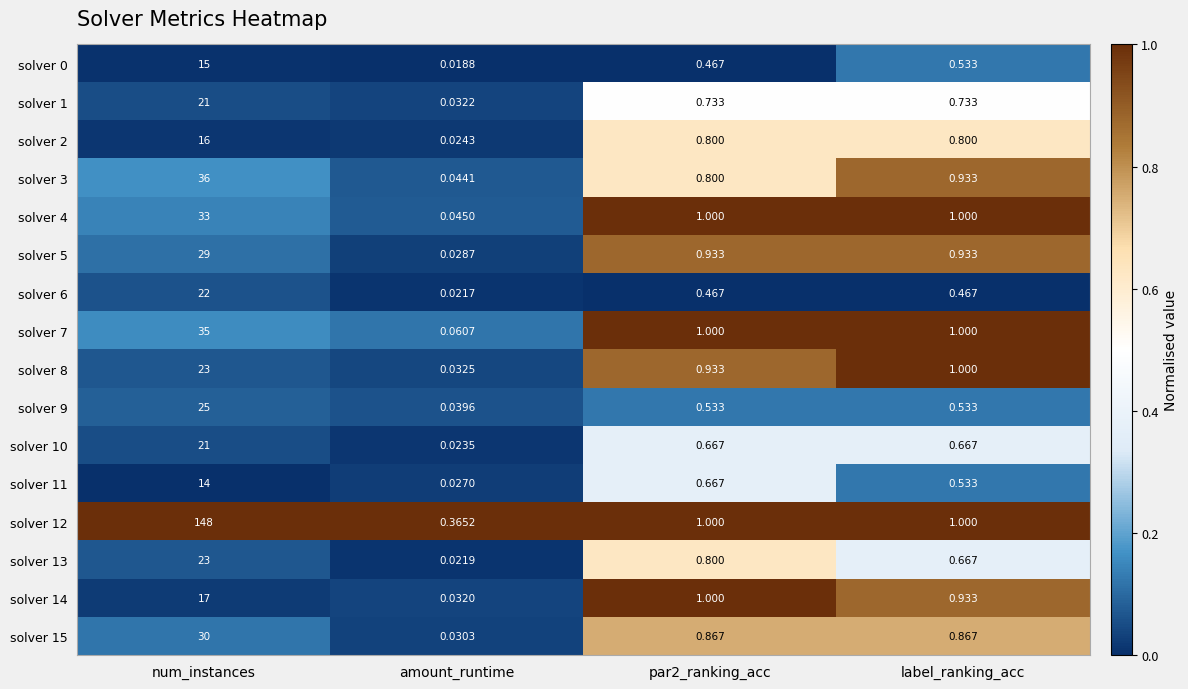

Is the value of solver 6 at amount_runtime greater than the value of solver 14 at par2_ranking_acc?

No